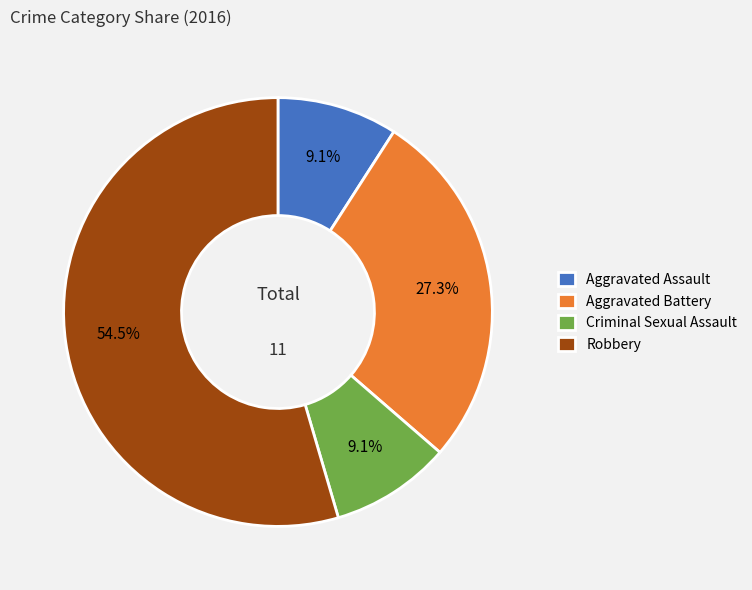

To the nearest percent, what percentage of the pie is Aggravated Assault?

9%